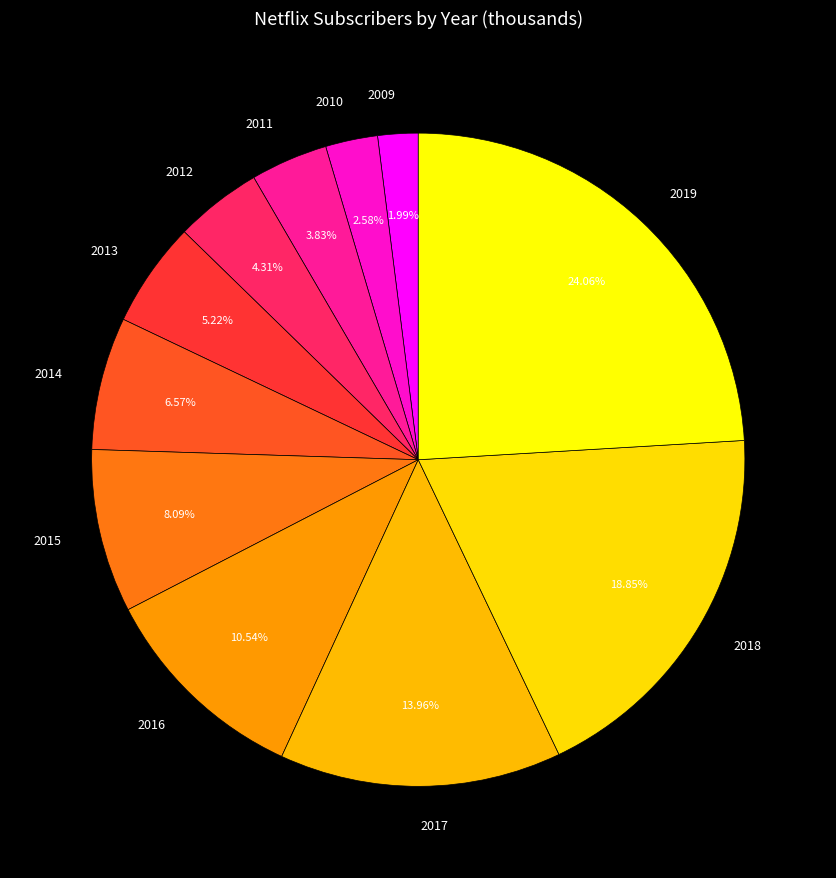

How many slices are in this pie chart?

11